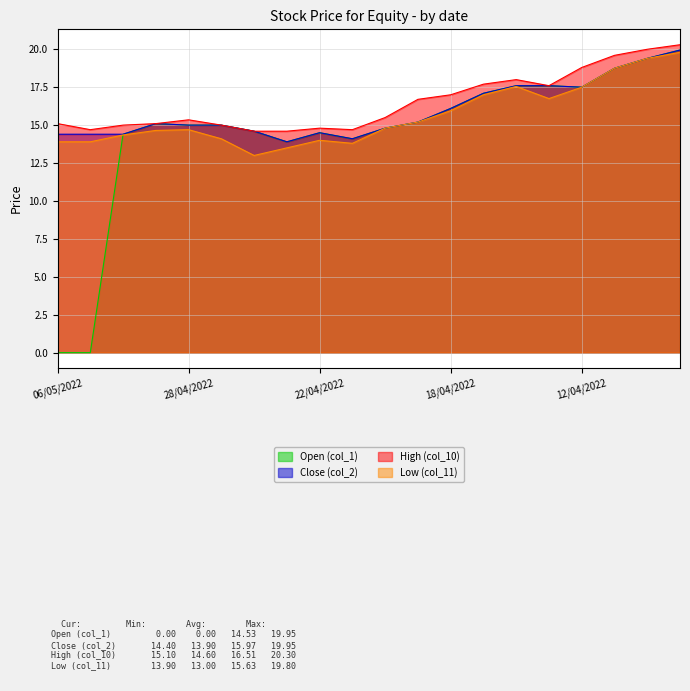

What is the difference between the Open (col_1) values at 27/04/2022 and 18/04/2022?

1.1